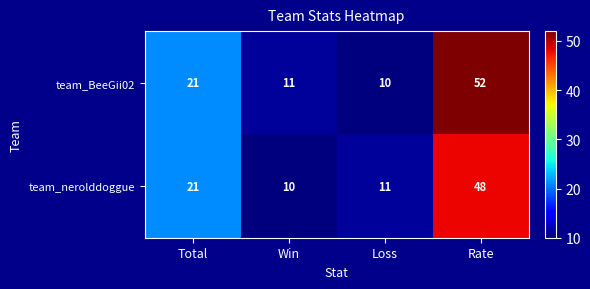

How many categories are shown in the chart?

4